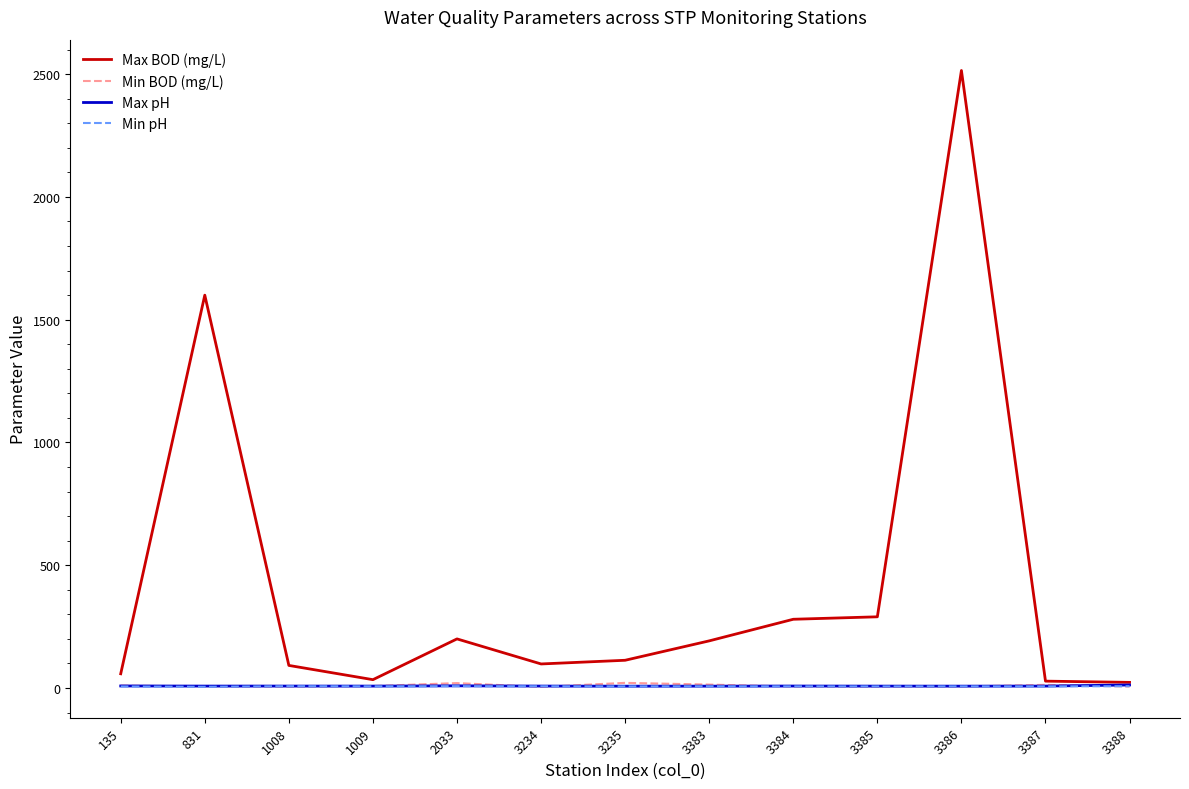

Which label corresponds to the largest value in the chart?

3386